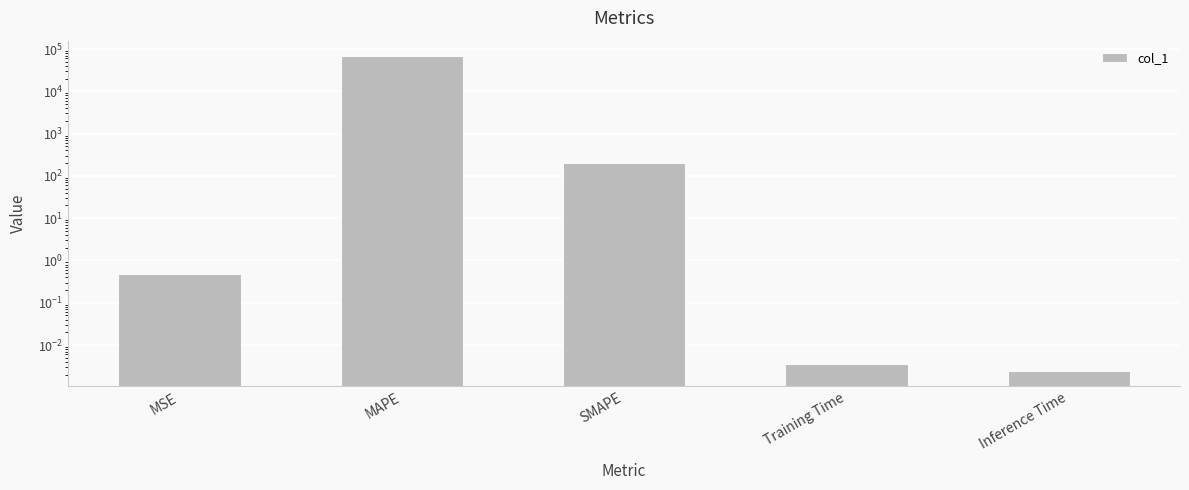

What is the label of the 1st bar from the left?

MSE